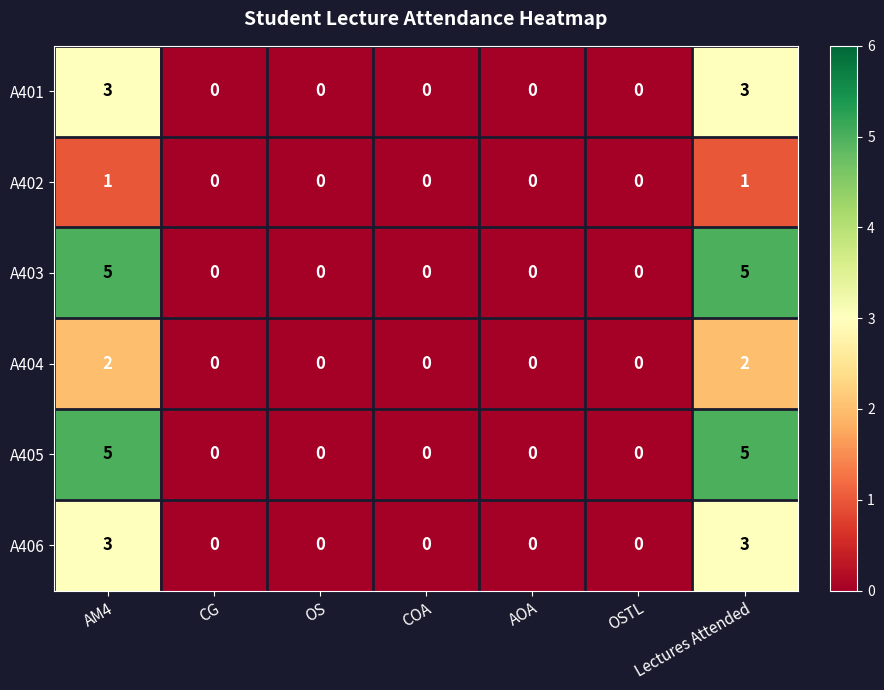

How many A405 values are between 0 and 5?

7